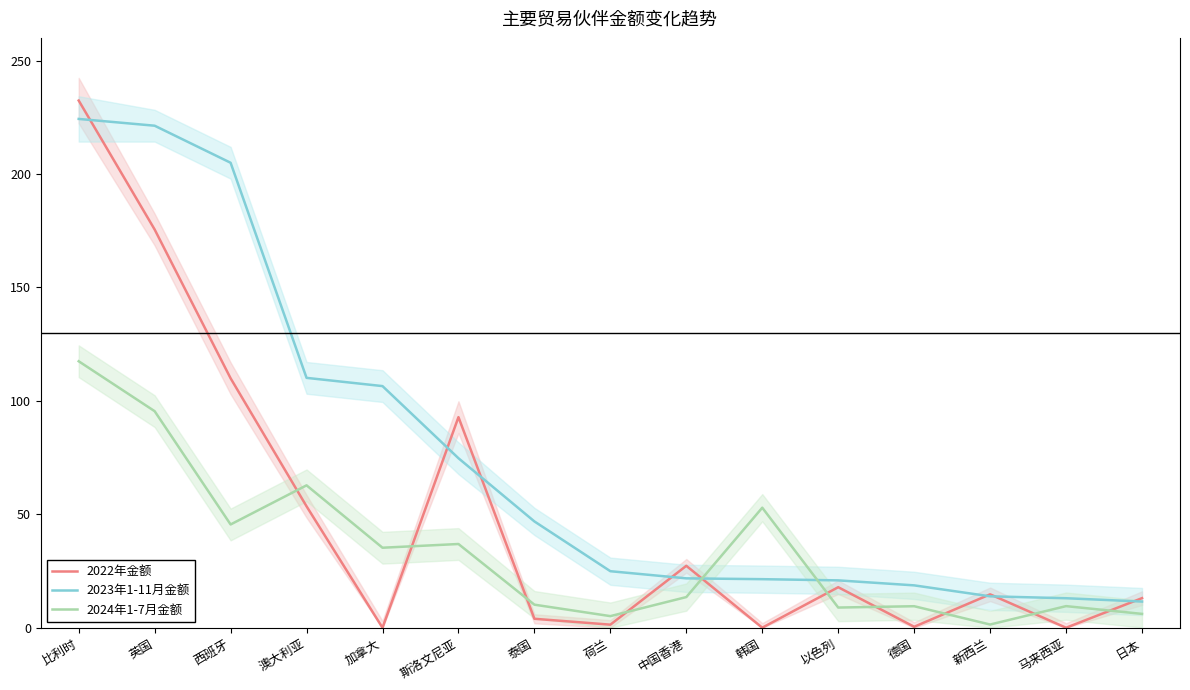

Reading right to left, extract all data points from this chart.

2022年金额: 13.1	0.0	14.7	0.4	17.9	0.0	27.3	1.4	4.0	92.8	0.0	53.5	110.0	175.5	232.4
2023年1-11月金额: 11.6	13.0	13.9	18.7	20.9	21.4	21.8	24.9	46.9	74.7	106.5	110.2	205.0	221.3	224.3
2024年1-7月金额: 6.1	9.5	1.4	9.5	8.9	52.9	13.5	5.1	10.2	36.9	35.3	62.8	45.5	95.5	117.5